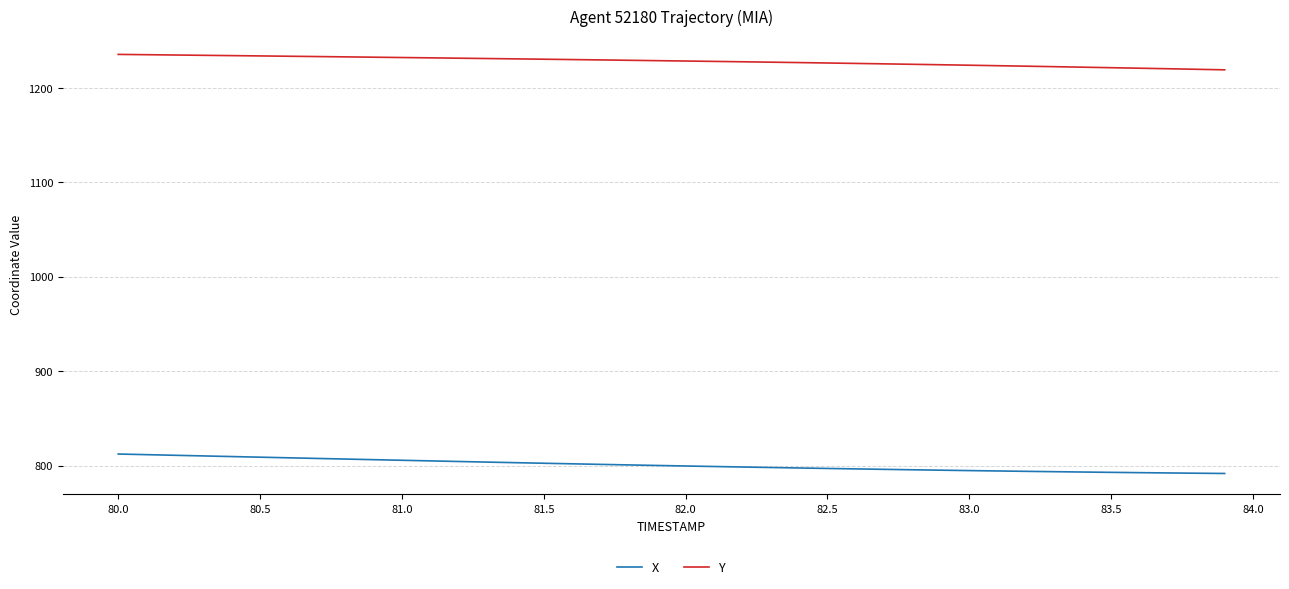

Rank the series by their maximum value, from highest to lowest.

Y, X